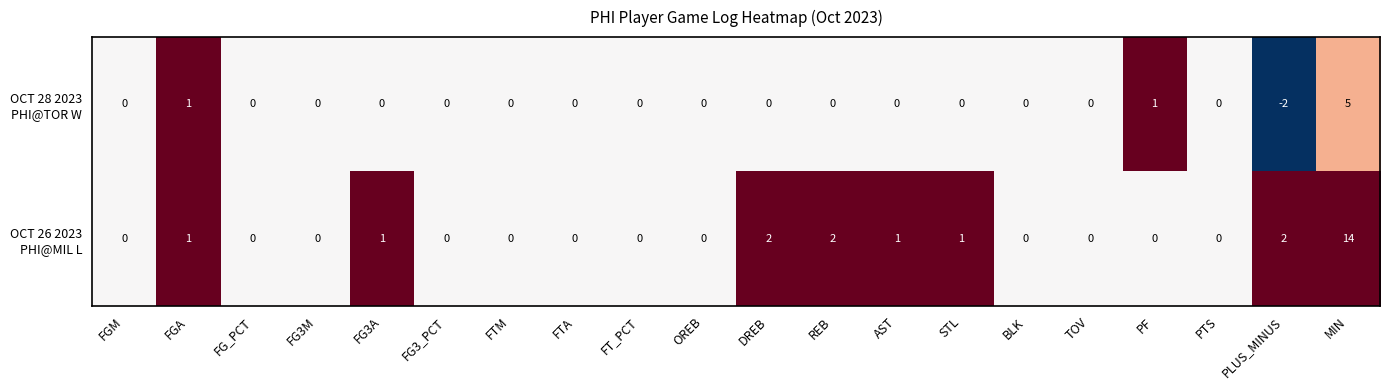

How many categories are shown in the chart?

20